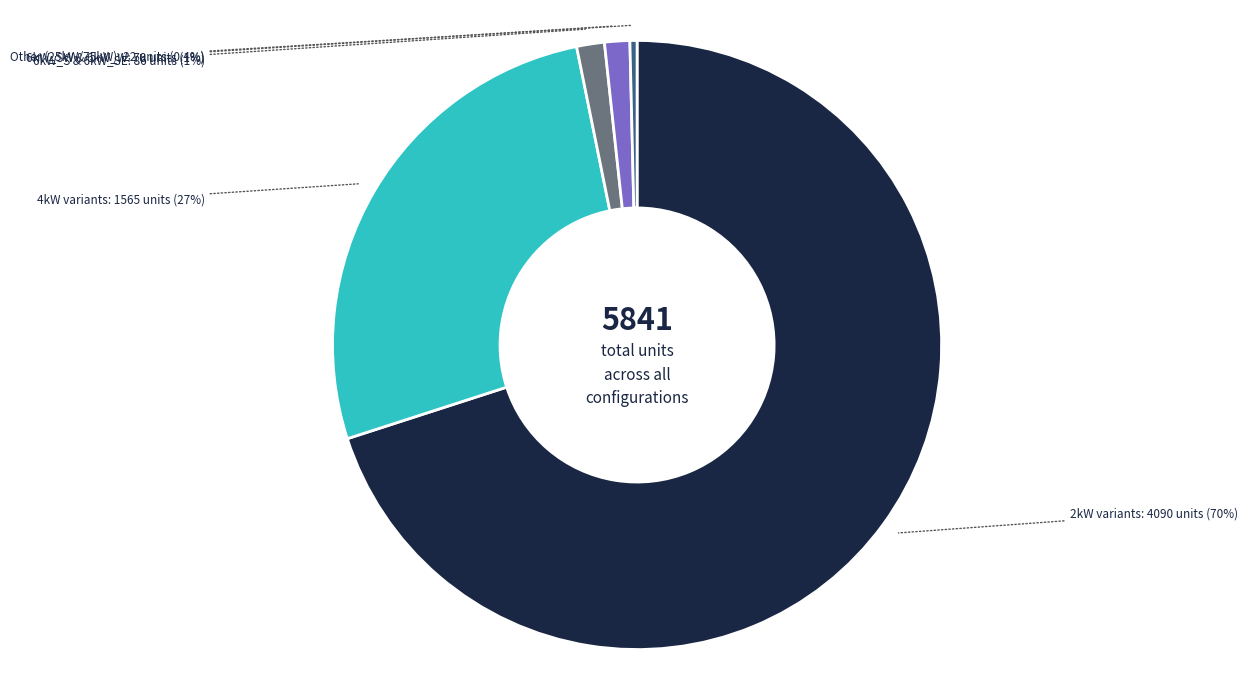

Is there a majority slice in this chart?

Yes